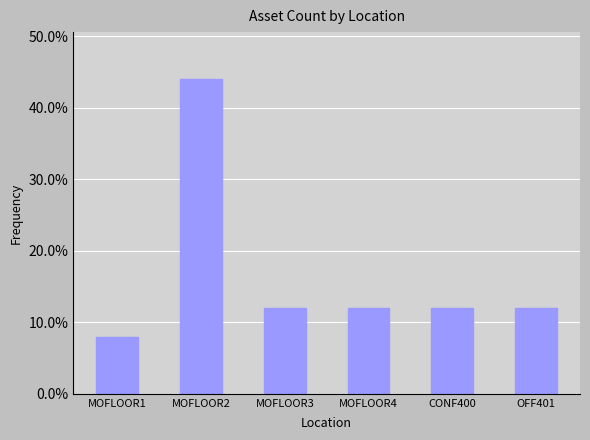

What is the maximum value shown in the chart?

0.4